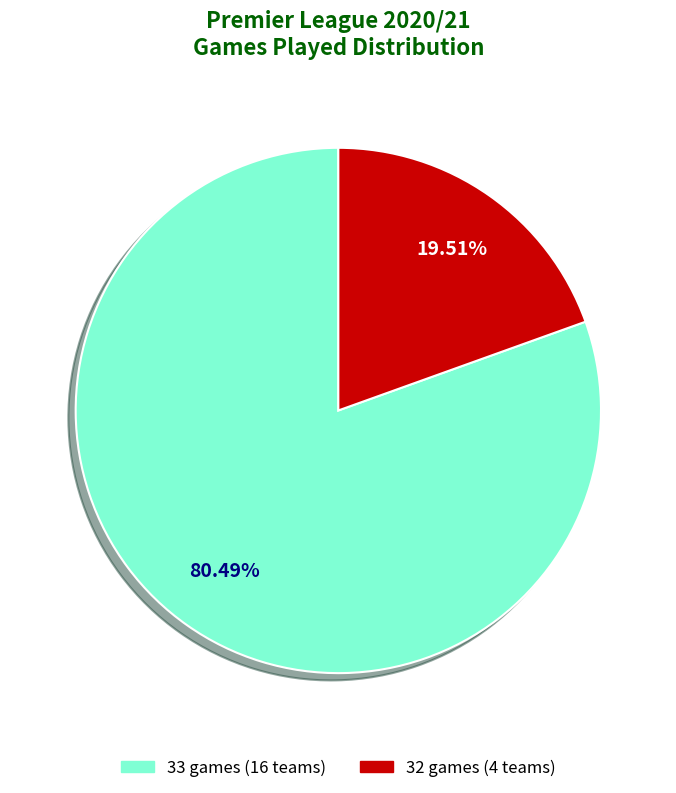

Is the sum of 33 games (16 teams) and 32 games (4 teams) greater than half?

Yes